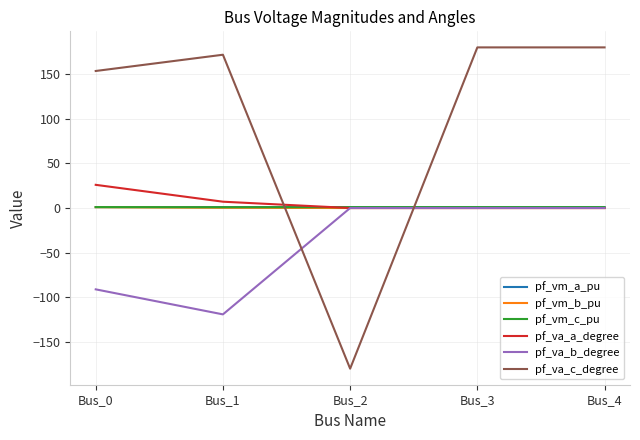

True or false: pf_va_a_degree and pf_va_c_degree intersect in this chart.

True